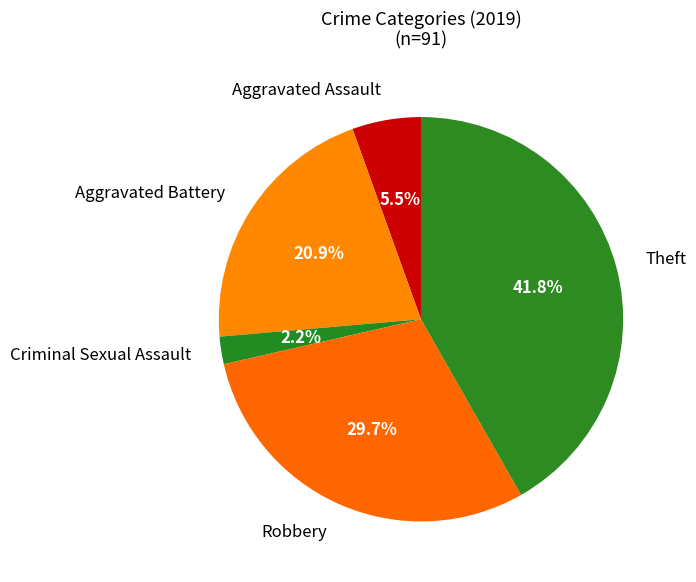

Rank the categories by value from highest to lowest.

Theft, Robbery, Aggravated Battery, Aggravated Assault, Criminal Sexual Assault